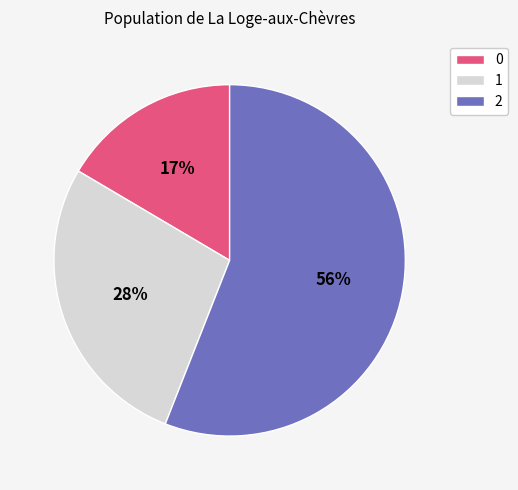

To the nearest percent, what is the difference between the 1 and 2 slice percentages?

28%